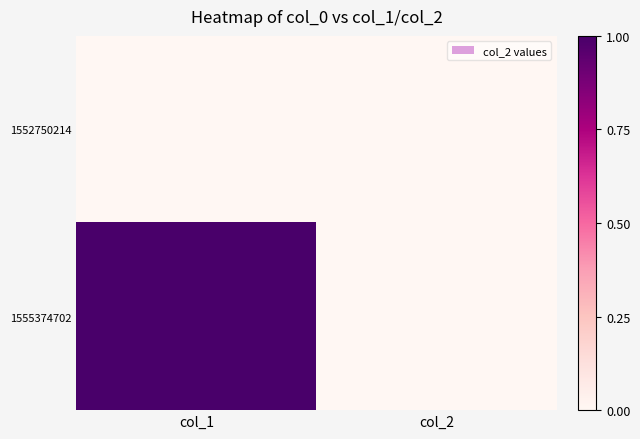

Between col_1 and col_2, which series saw the biggest shift?

1555374702